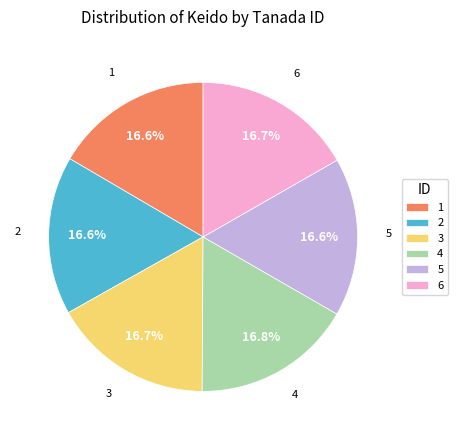

Do 3 and 4 together represent more than half of the pie?

No